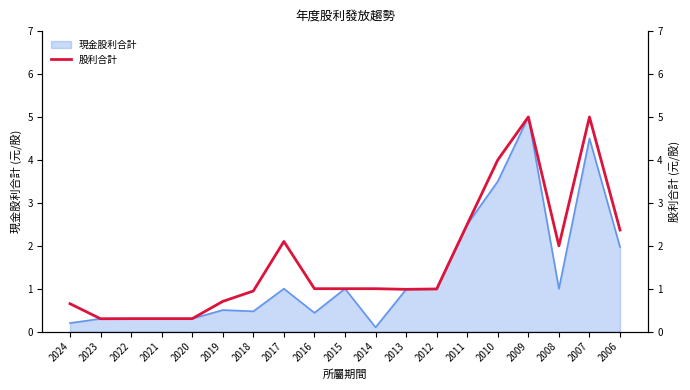

Rank the categories by value from highest to lowest.

2009, 2007, 2010, 2011, 2006, 2017, 2008, 2016, 2015, 2014, 2012, 2013, 2018, 2019, 2024, 2022, 2021, 2020, 2023